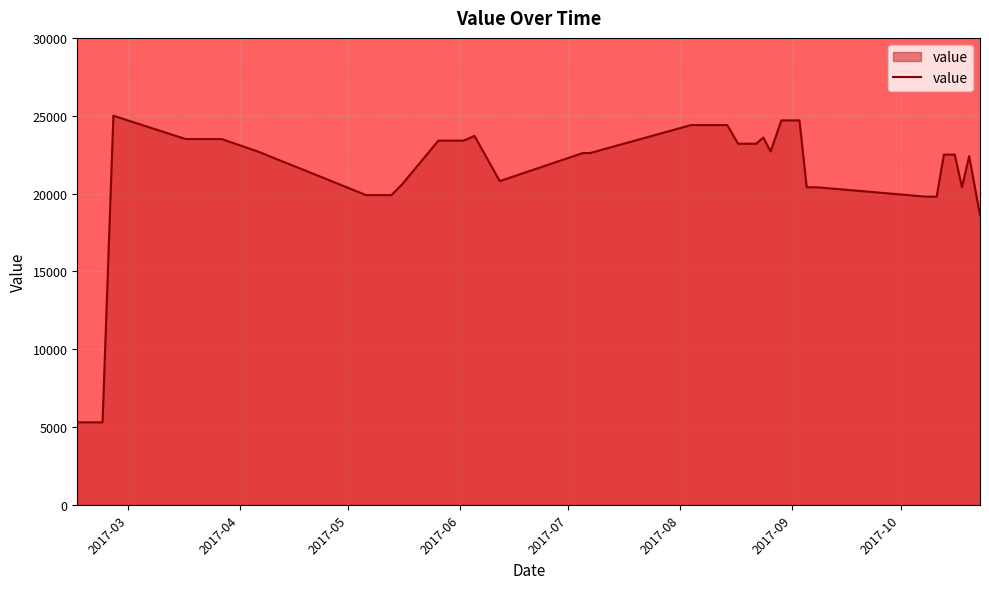

What is the maximum value shown in the chart?

25000